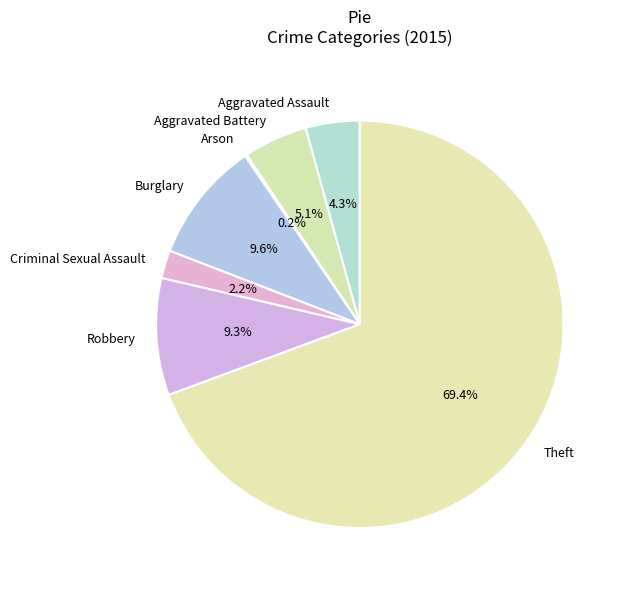

Does any single category account for the majority?

Yes